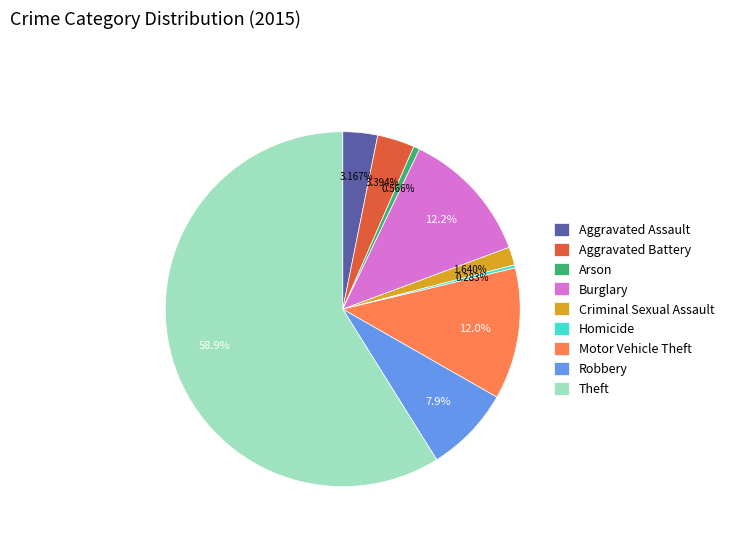

Which slice is the largest?

Theft